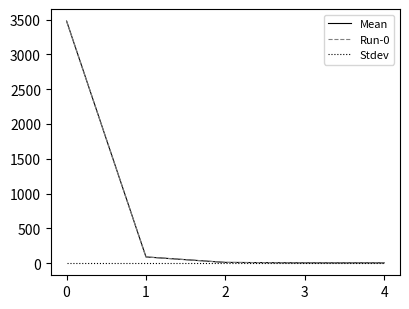

True or false: Stdev and Run-0 cross at least once.

False